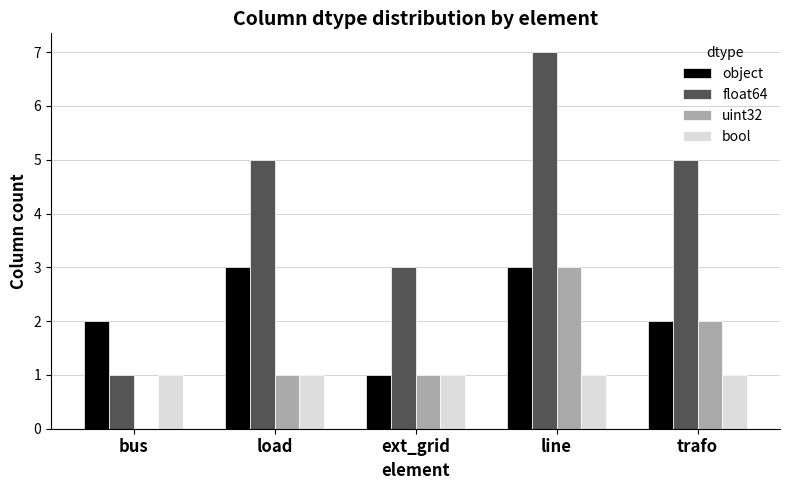

How many categories are shown in the chart?

5